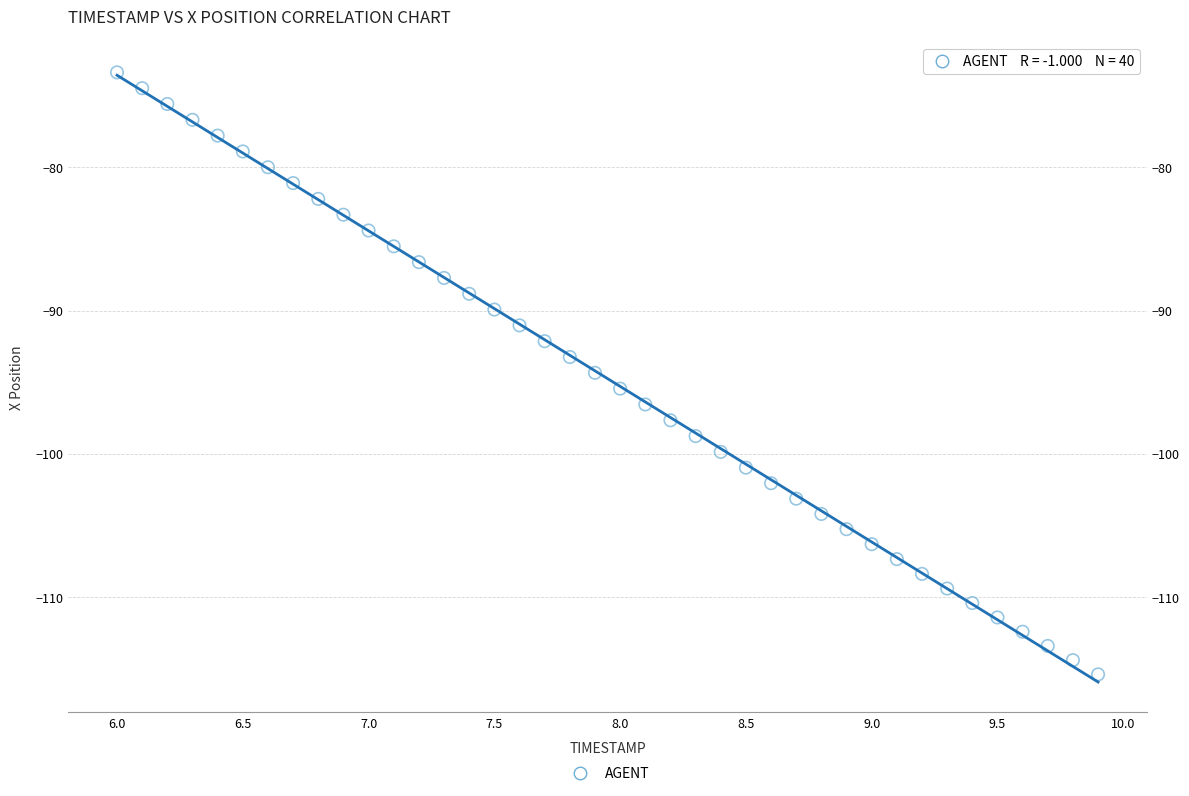

What is the range of X values (max minus min)?

3.9